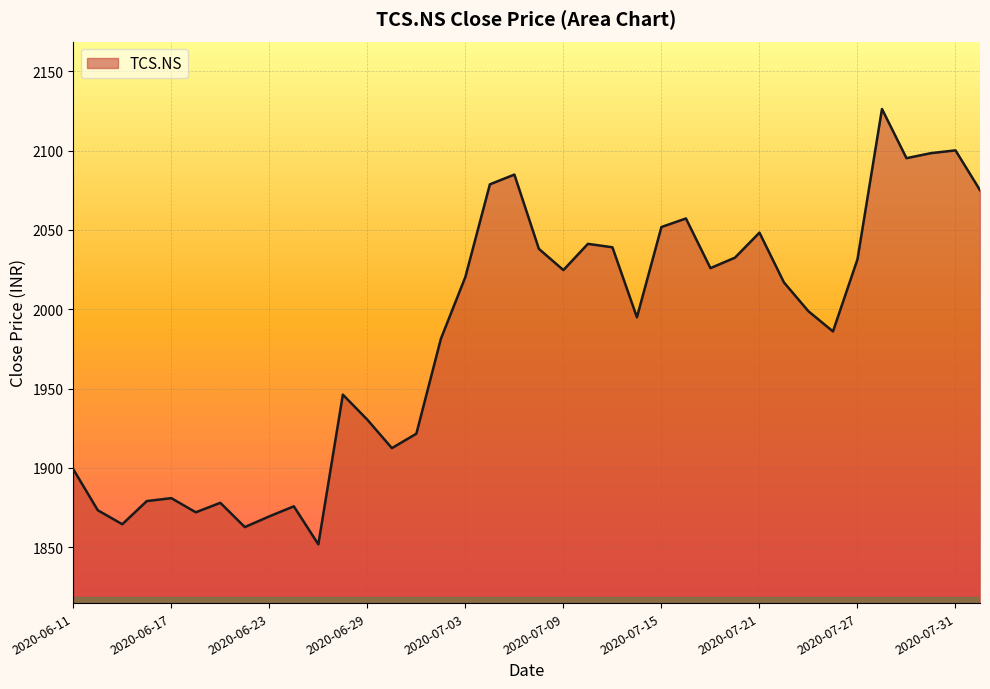

What is the difference between the maximum and minimum values?

274.5